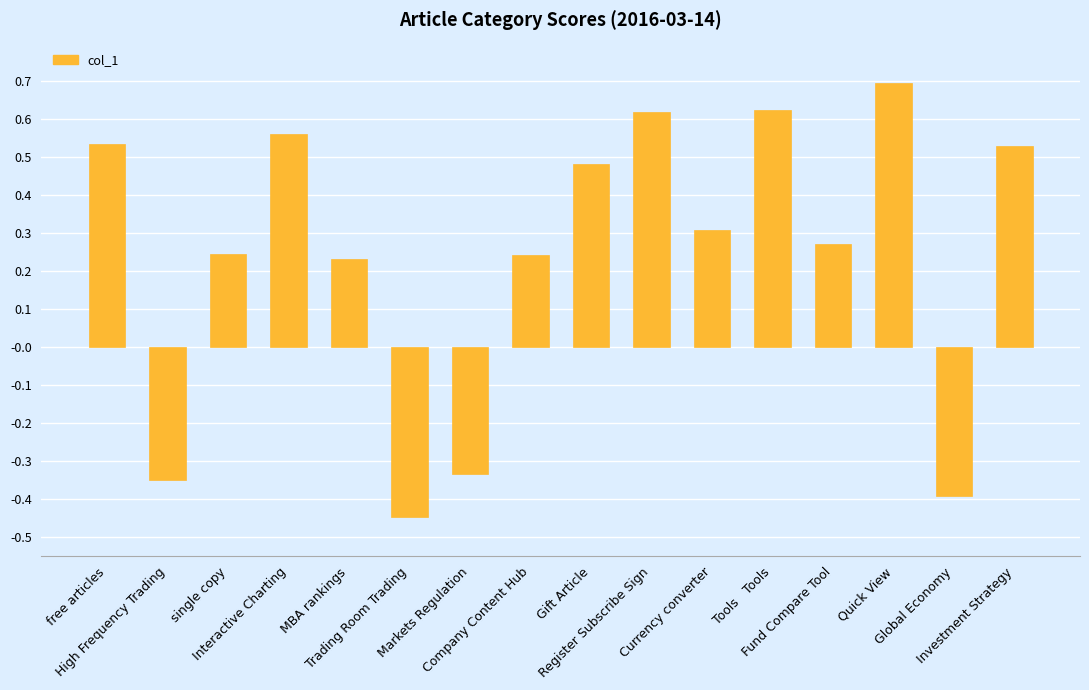

What is the maximum value shown in the chart?

0.7